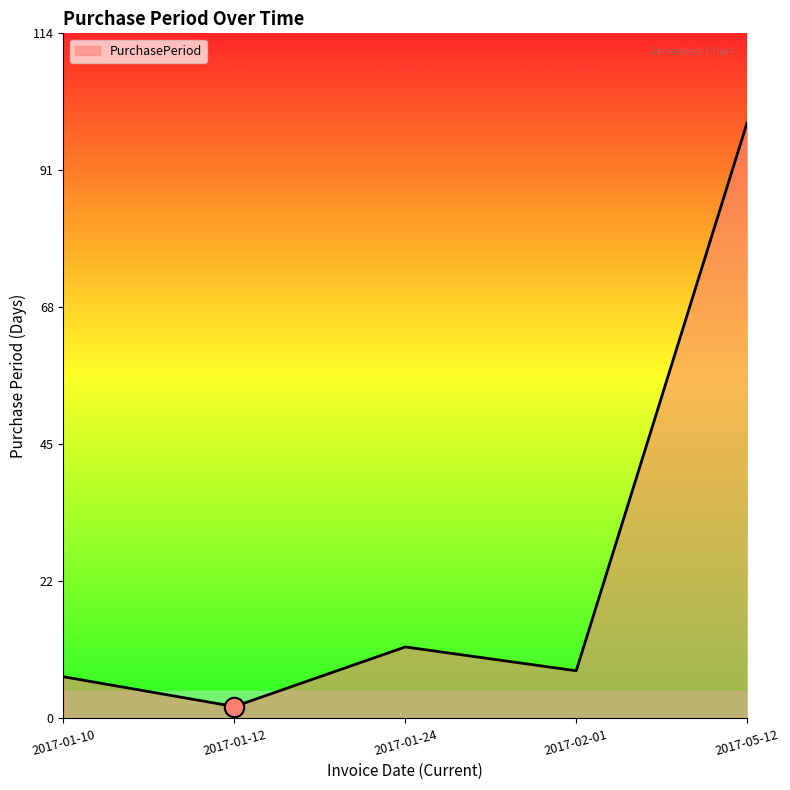

What is the difference between the maximum and second lowest values?

93